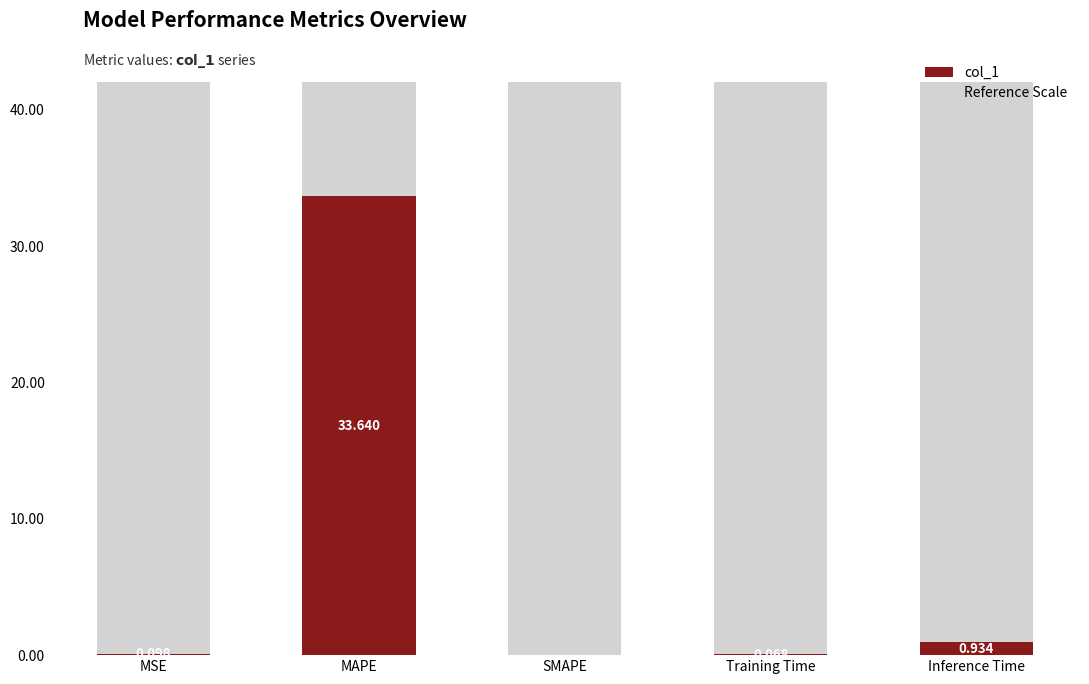

Rank the categories by value from lowest to highest.

SMAPE, Training Time, MSE, Inference Time, MAPE